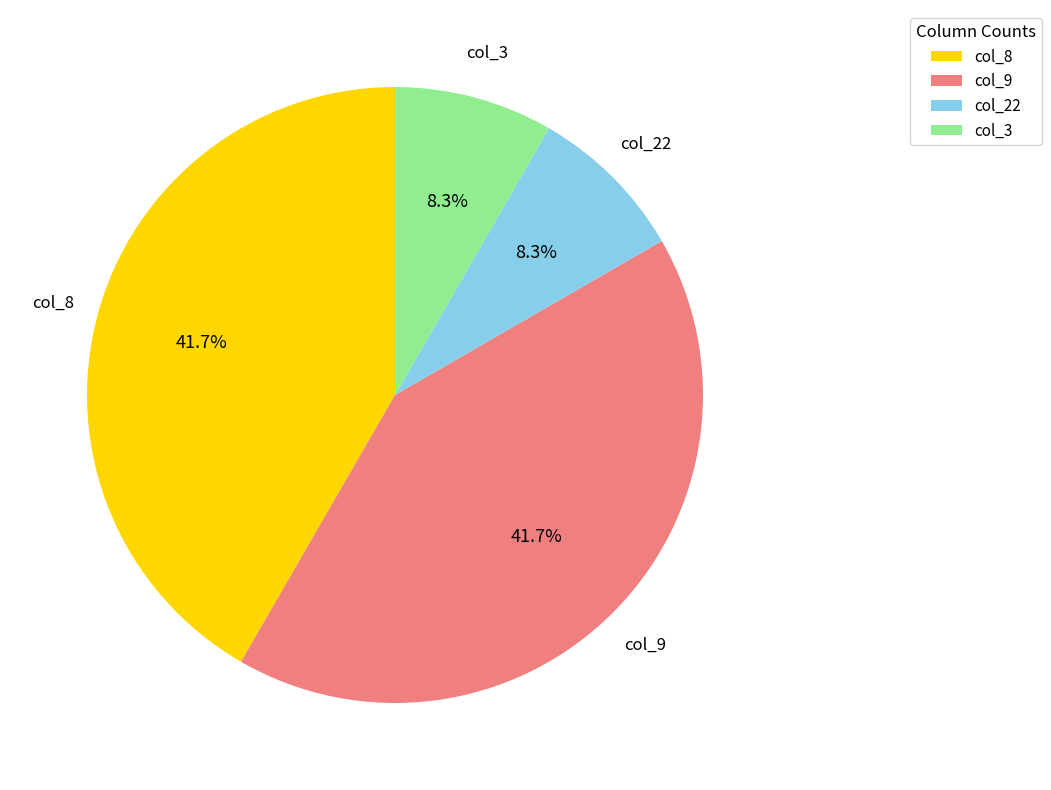

Does col_3 represent more than half of the total?

No